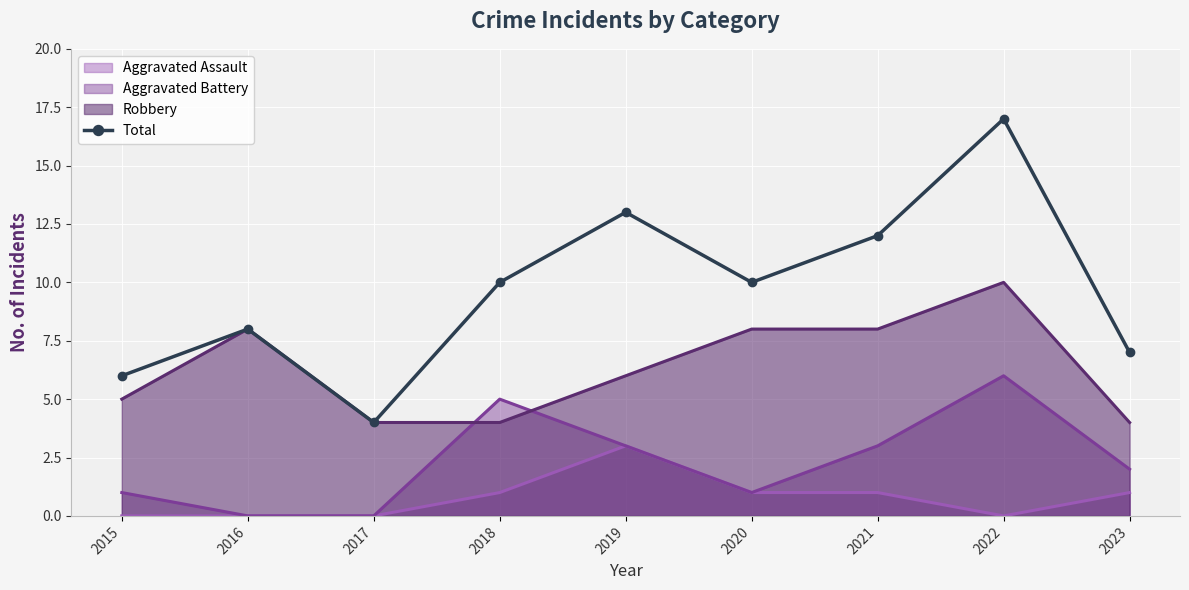

Reading right to left, list all the values displayed in this chart.

2023=7	2022=17	2021=12	2020=10	2019=13	2018=10	2017=4	2016=8	2015=6